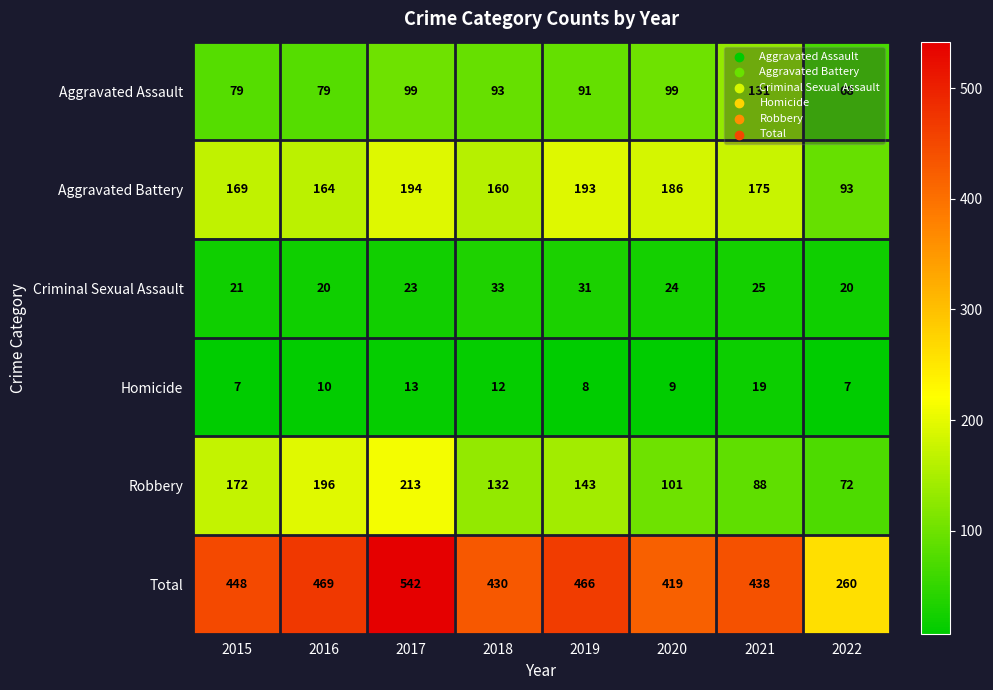

What is the average value of the Aggravated Assault series?

92